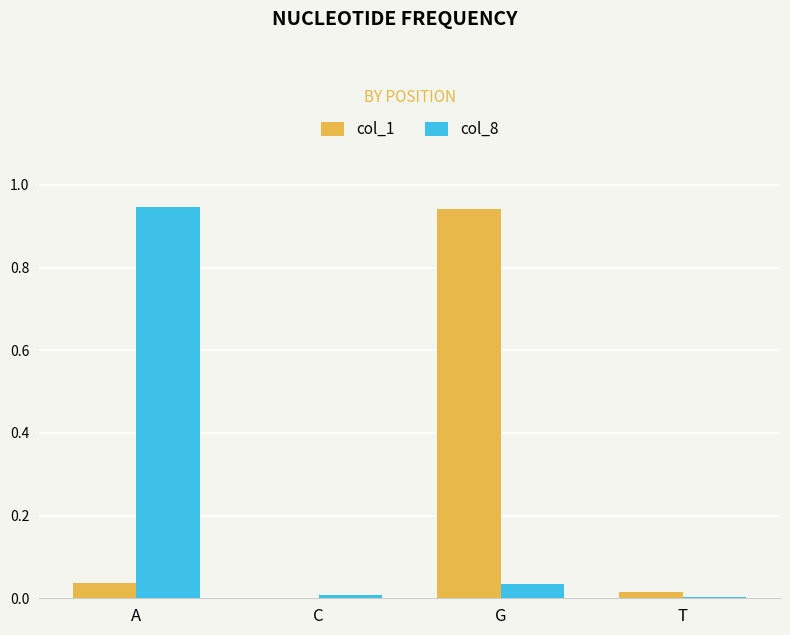

What is the sum of all col_8 values?

1.0